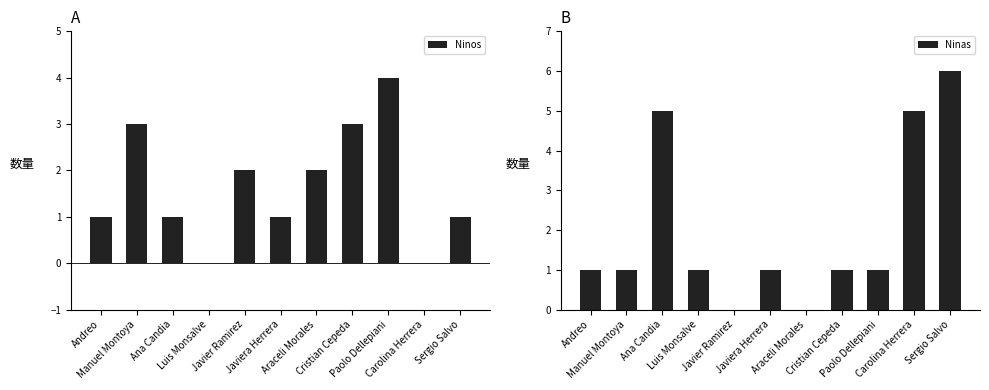

At which category is the sum across all series the highest?

Sergio Salvo